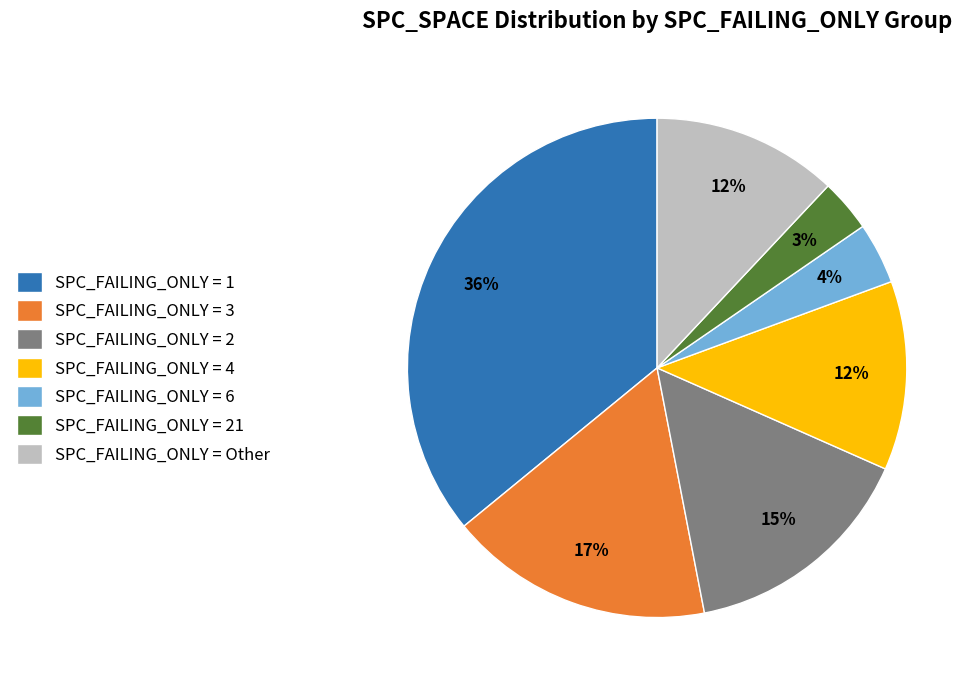

The SPC_FAILING_ONLY = 21 slice represents 11% of the pie. True or false?

False